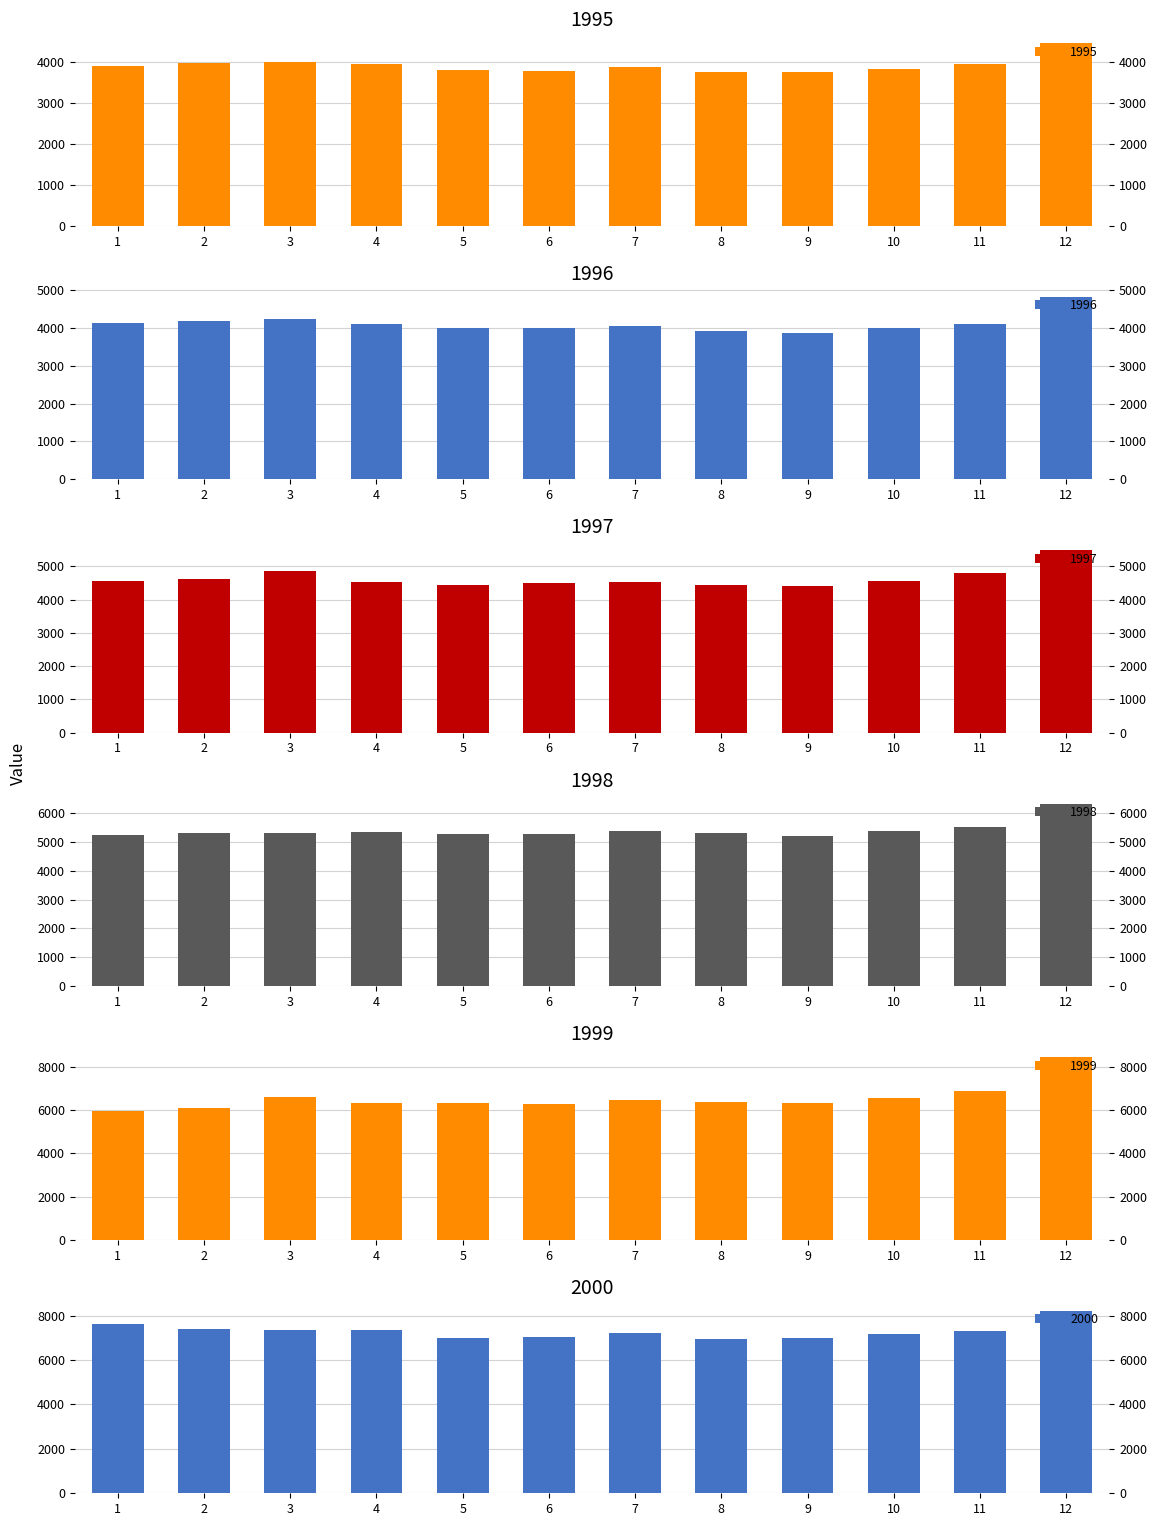

Between 10 and 4, which is larger?

4